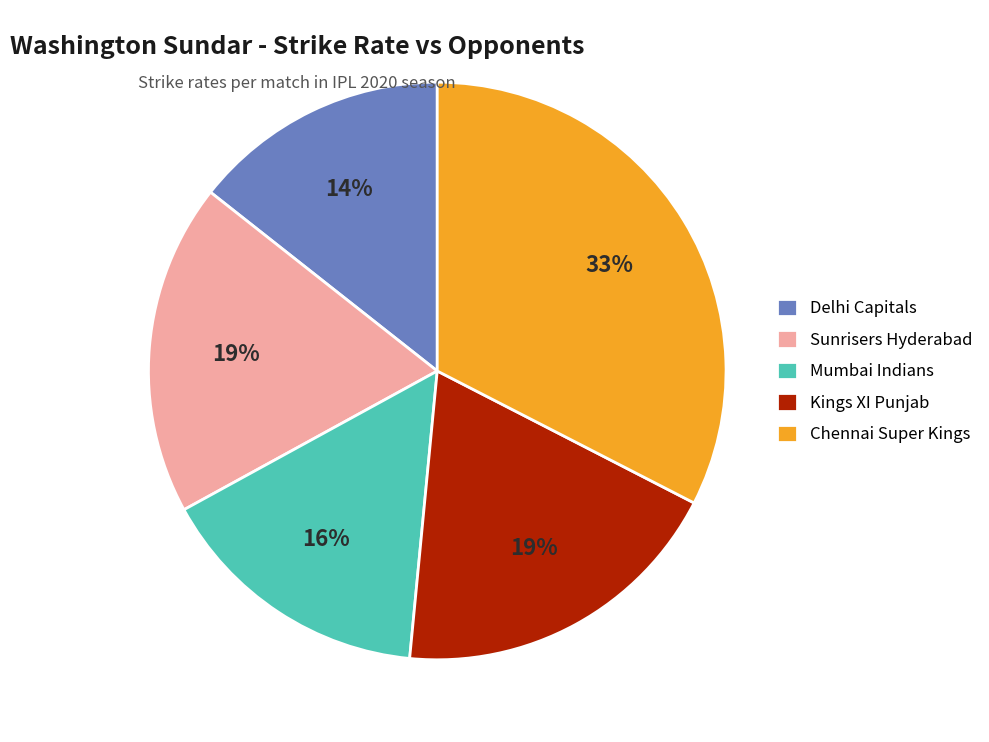

Which category has the smallest portion of the pie?

Delhi Capitals